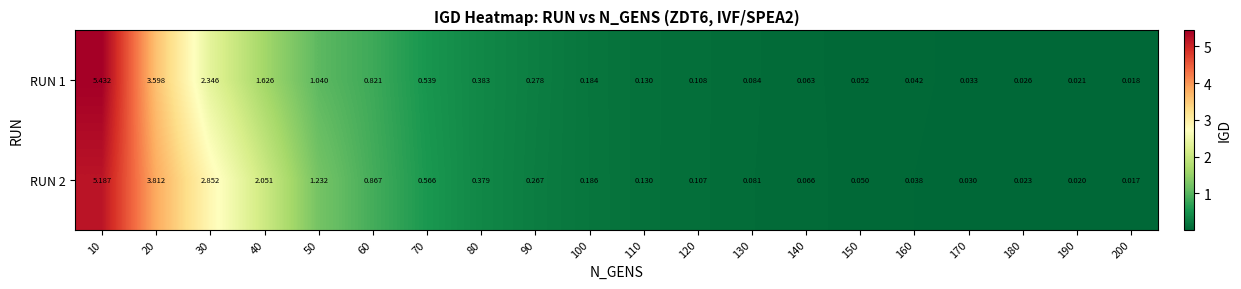

Is the value of RUN 2 at 30 greater than the value of RUN 1 at 160?

Yes